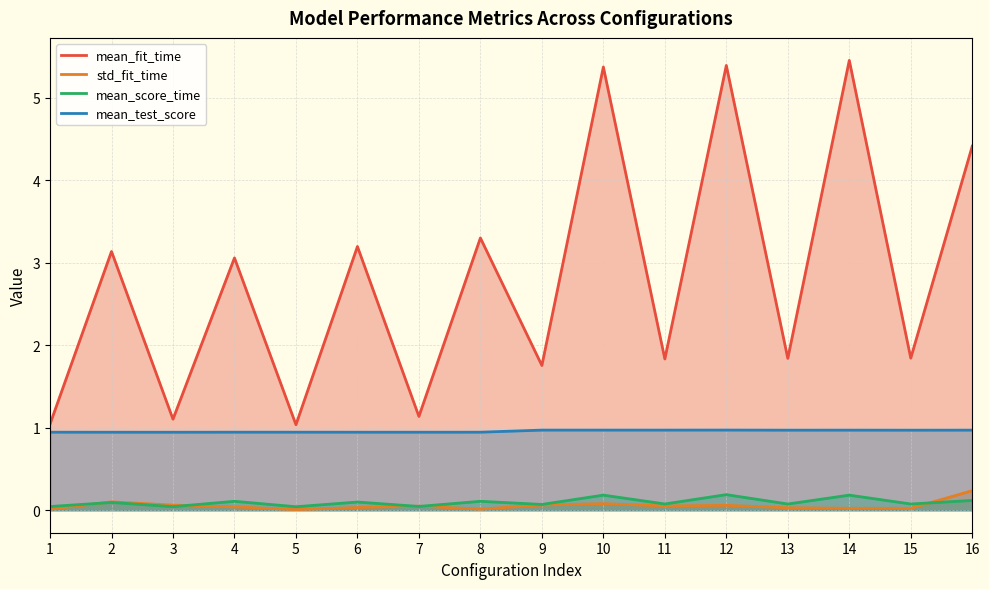

What is the sum of the mean_test_score values at 10 and 14?

1.9